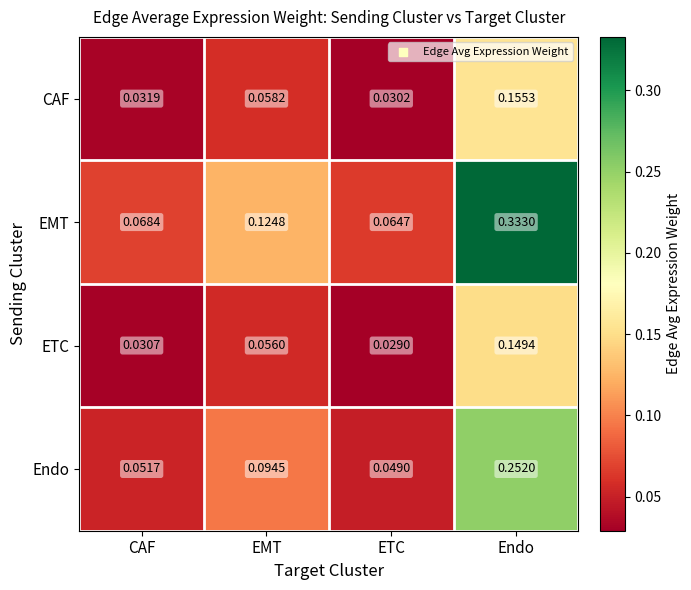

Where is Endo nearest to the value 0?

ETC